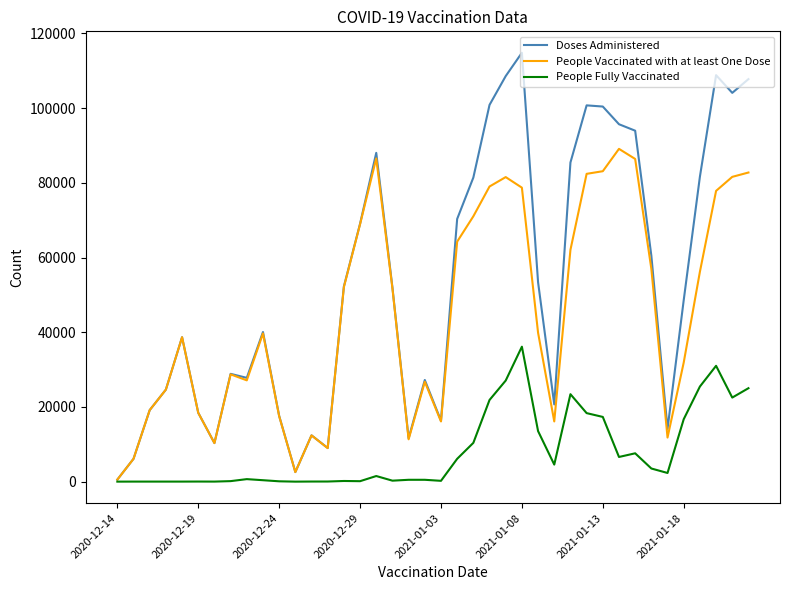

What is the greatest value displayed?

114807